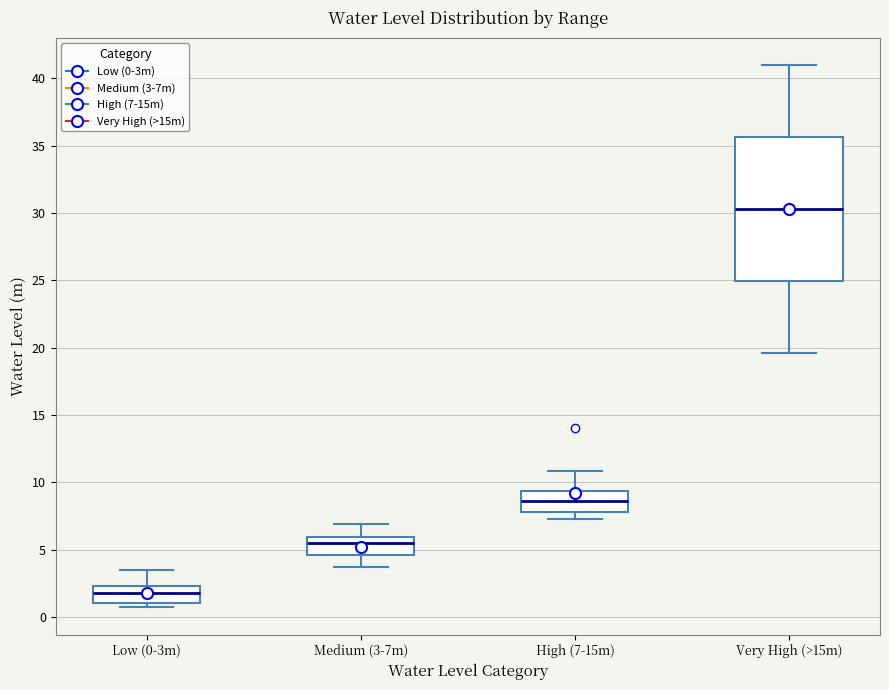

Reading left to right, read every box against the y-axis: the position of its median line, the range the box covers, and the ends of its whiskers. The values are not printed on the chart, so give them approximately, as read against the axis.

Low (0-3m): median 2.0, box 1.0 to 2.5, whiskers 0.5 to 3.5
Medium (3-7m): median 5.5, box 4.5 to 6.0, whiskers 3.5 to 7.0
High (7-15m): median 8.5, box 8.0 to 9.5, whiskers 7.5 to 11.0
Very High (>15m): median 30.5, box 25.0 to 35.5, whiskers 19.5 to 41.0